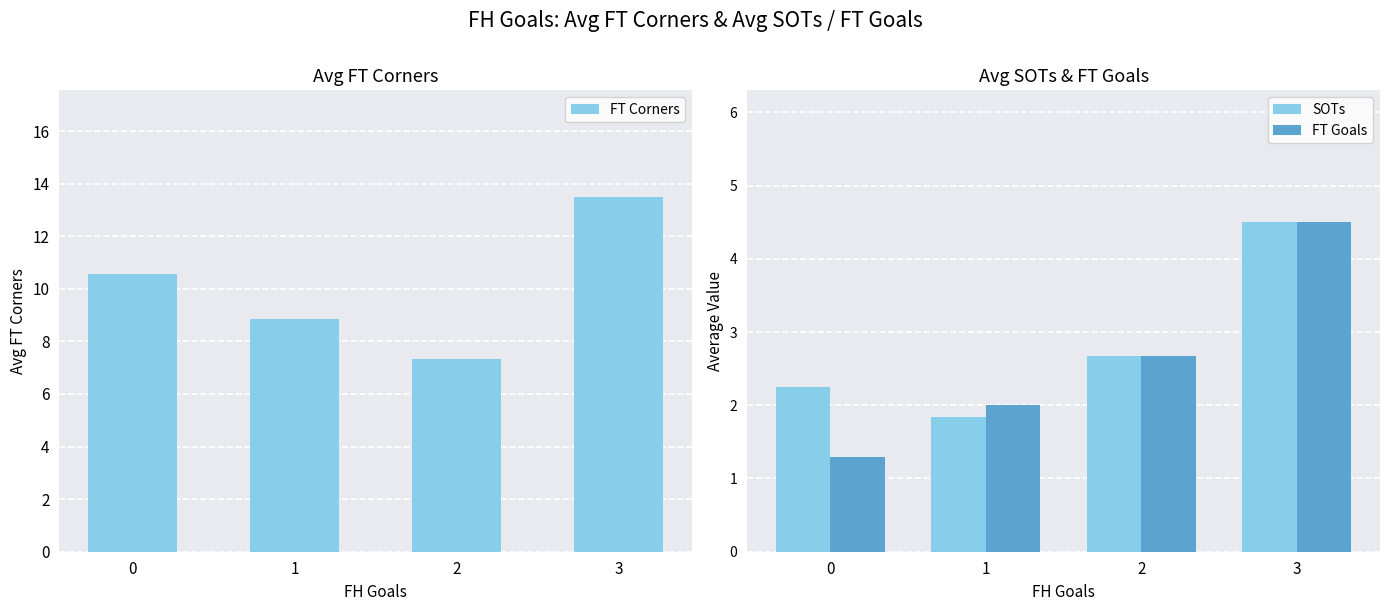

What is the minimum value for FT Corners?

7.3